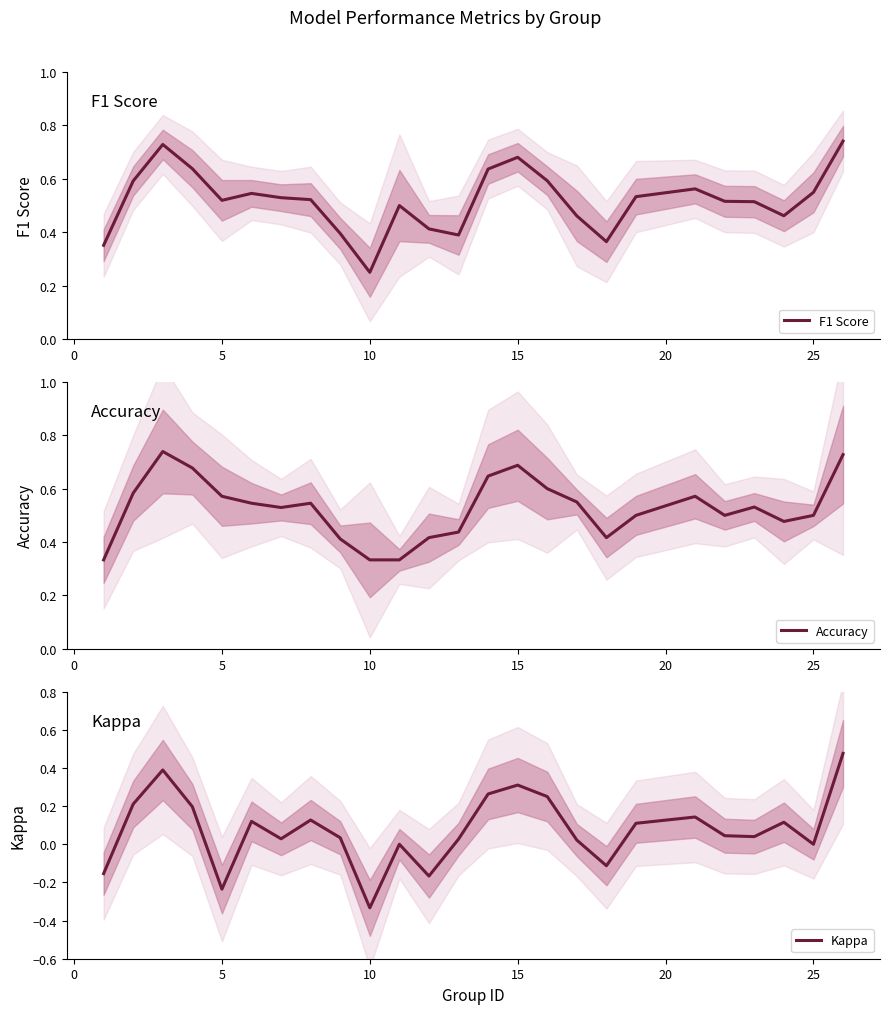

How many lines are shown in the chart?

3